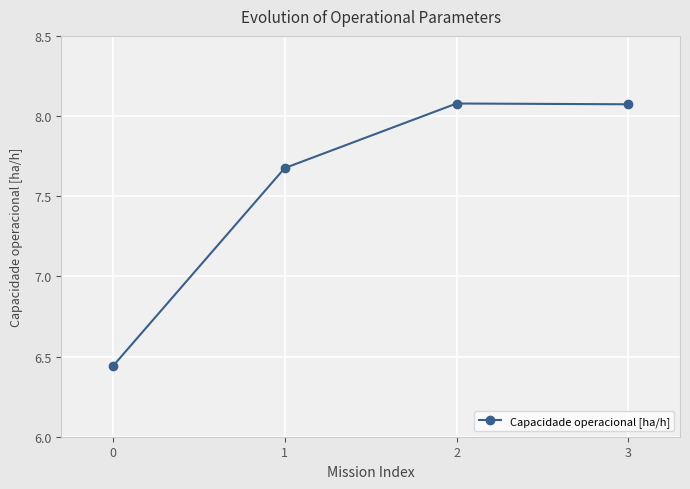

What is the ratio of the value at 3 to the value at 2?

1.0